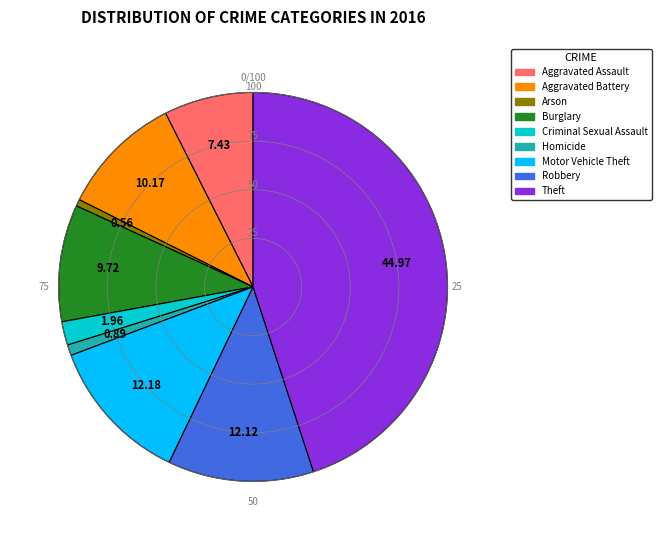

Does Criminal Sexual Assault account for over 50% of the chart?

No